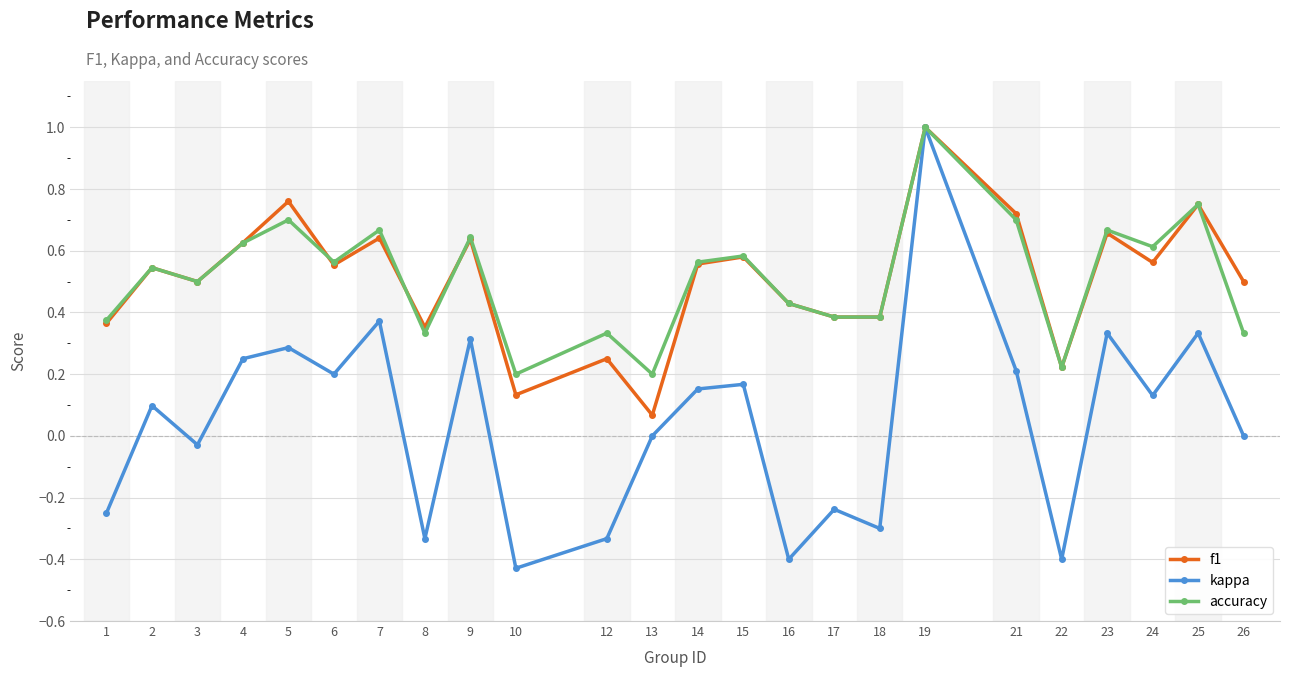

Which series has the widest spread of values?

kappa